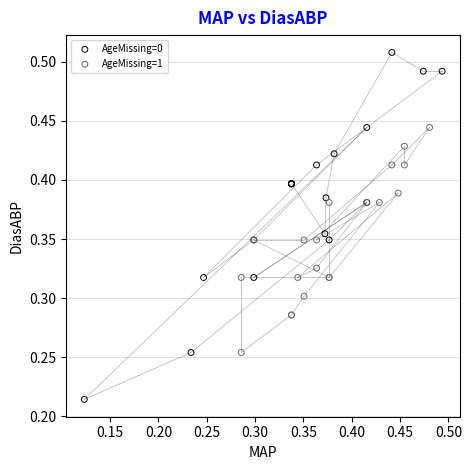

Which series contains the lowest Y value?

AgeMissing=0